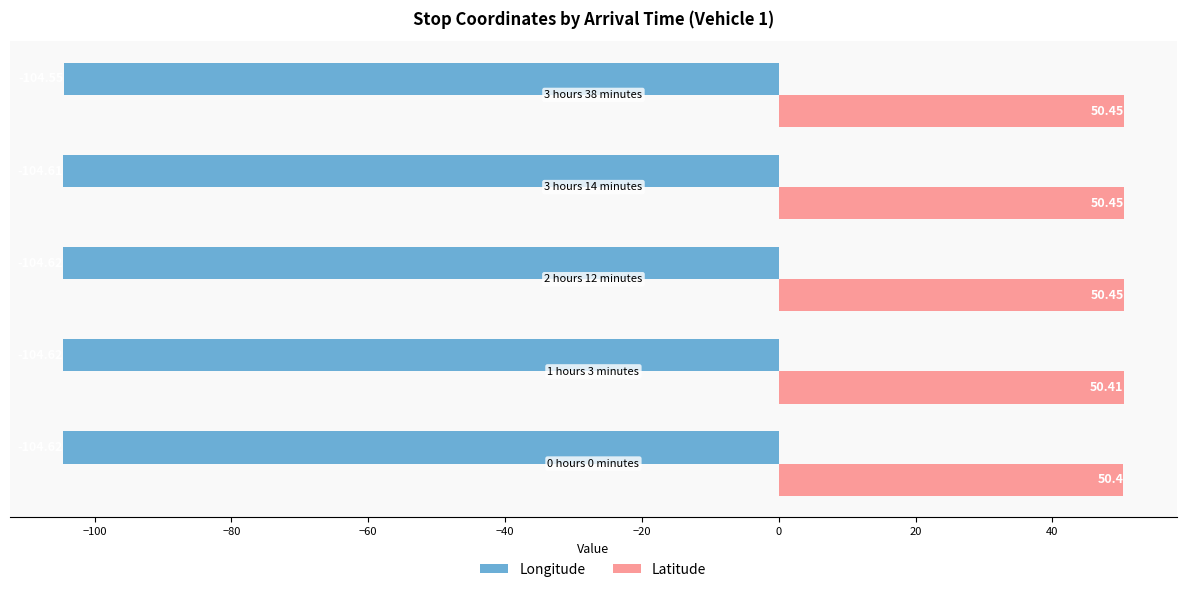

Which series has the largest range (max minus min)?

Longitude